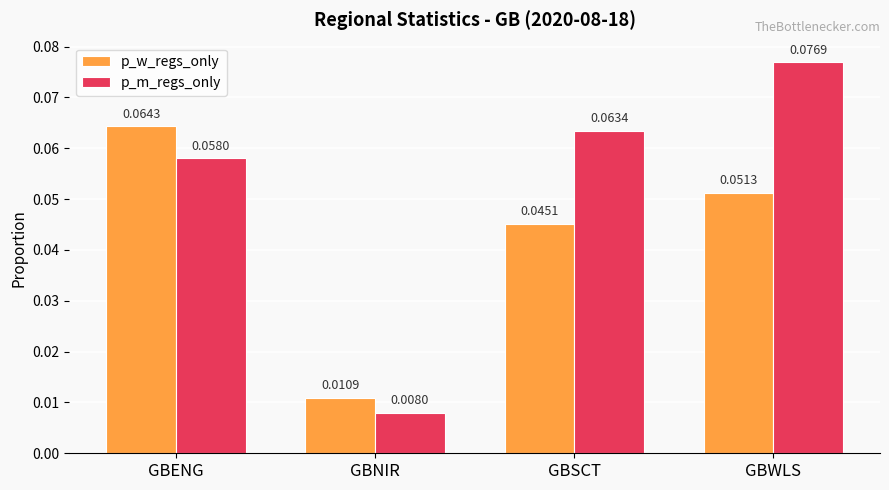

Which series has the largest total across all categories?

p_m_regs_only